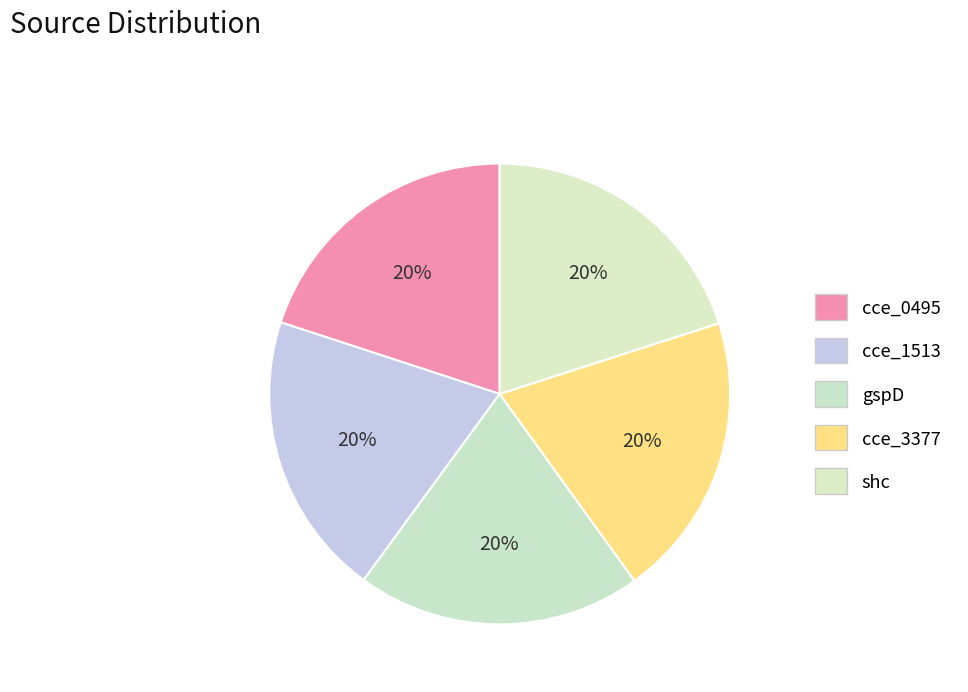

How many segments does this pie chart have?

5